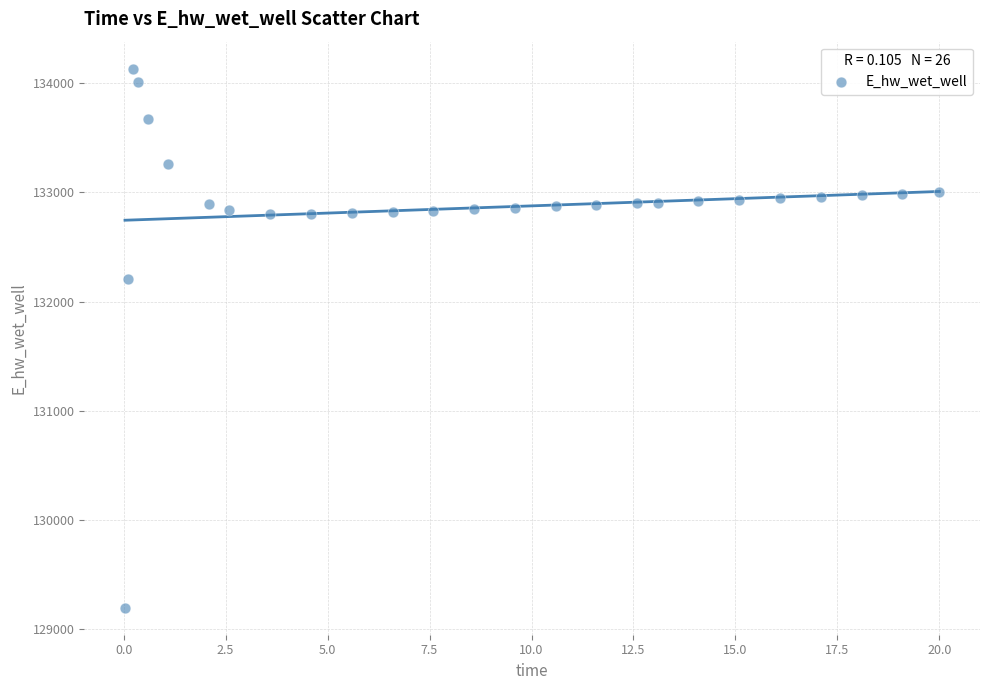

What is the range of Y values (max minus min)?

4937.3